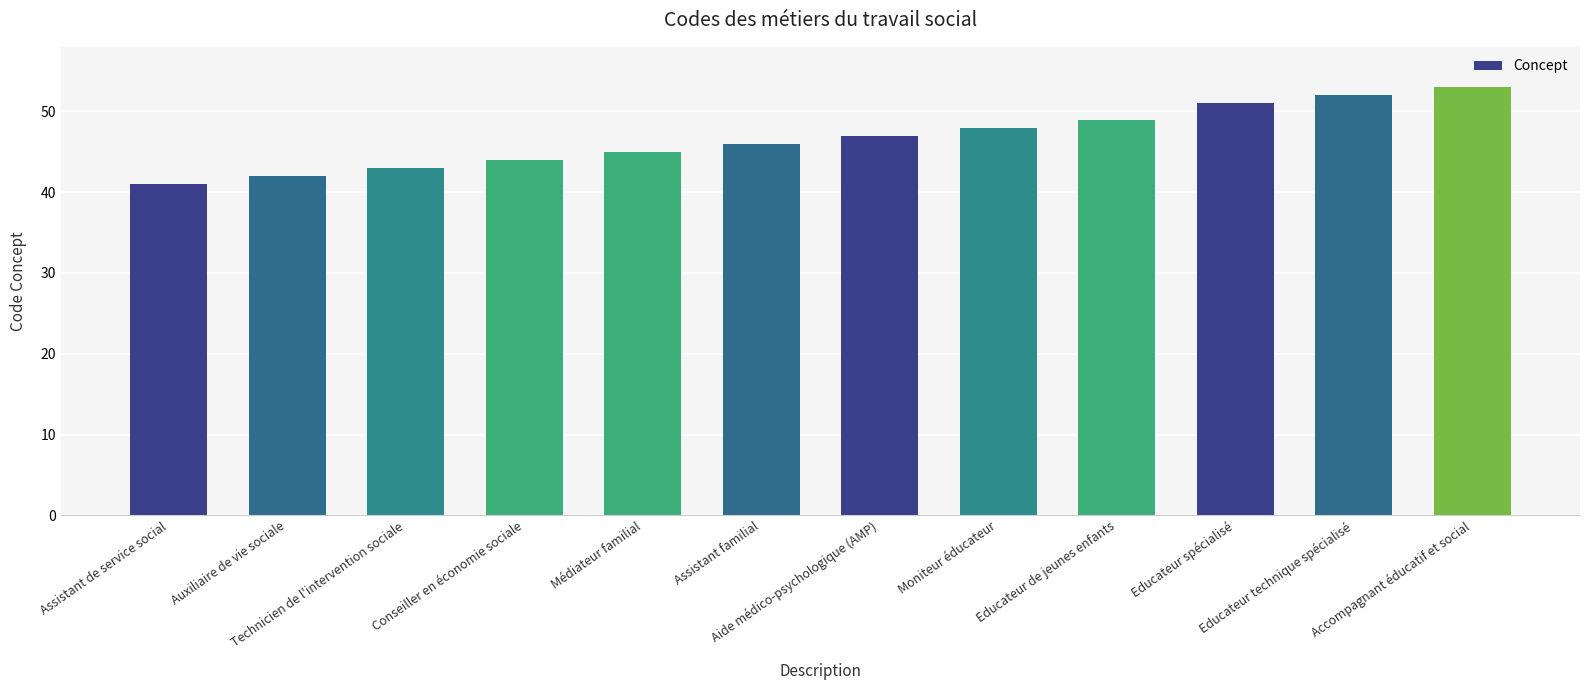

What value does the data have at Assistant familial, to the nearest 5?

45